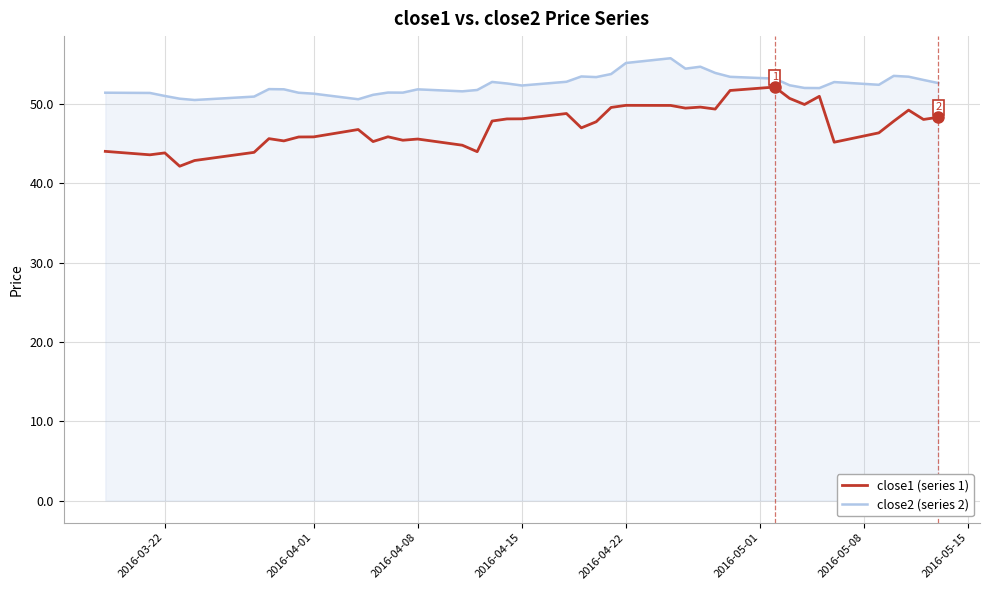

What is the maximum value shown in the chart?

55.8